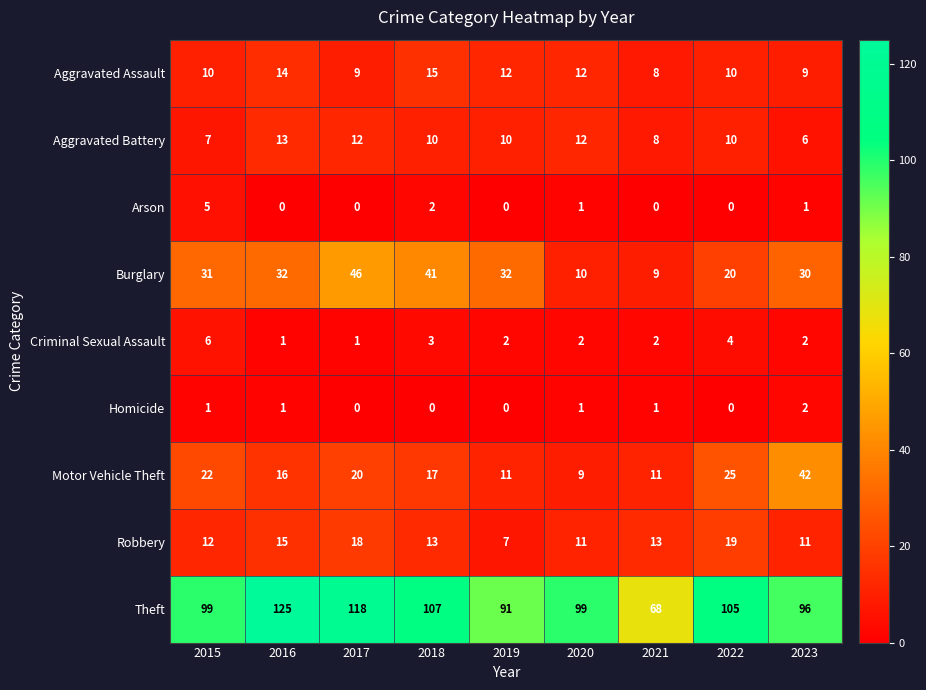

Between 2015 and 2018, which series saw the biggest shift?

Burglary